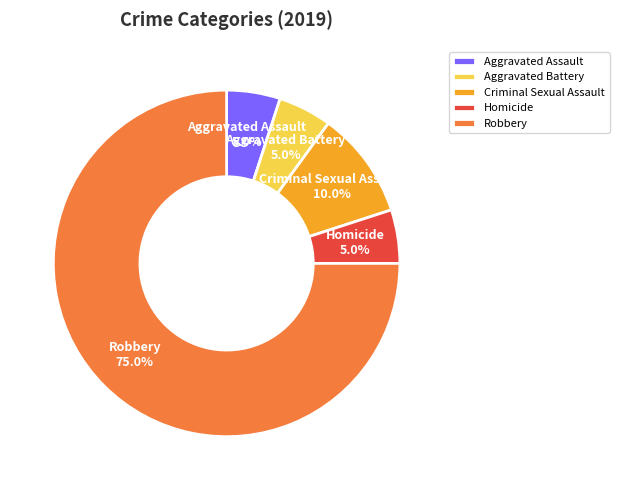

To the nearest percent, what is the difference between the largest and smallest slice percentages?

70%